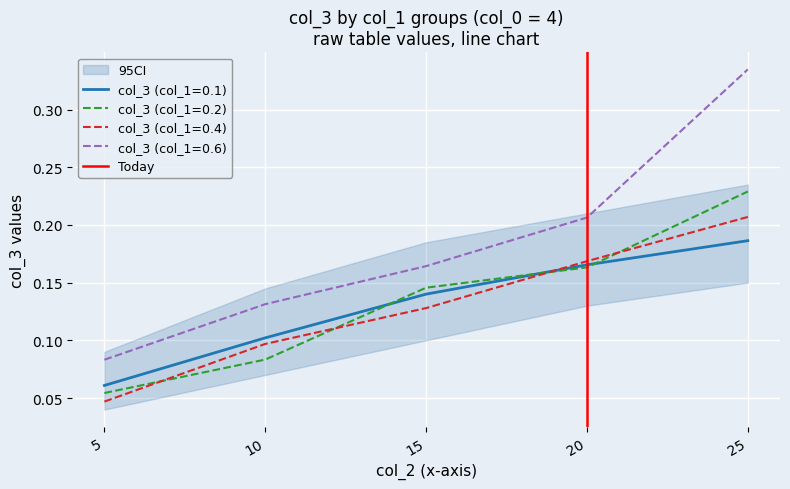

At which label is col_3 (col_1=0.6) closest to 0?

5